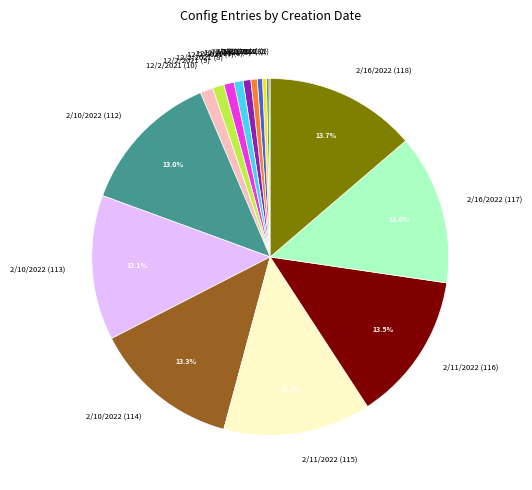

Is the sum of 12/2/2021 (7) and 12/2/2021 (10) greater than half?

No